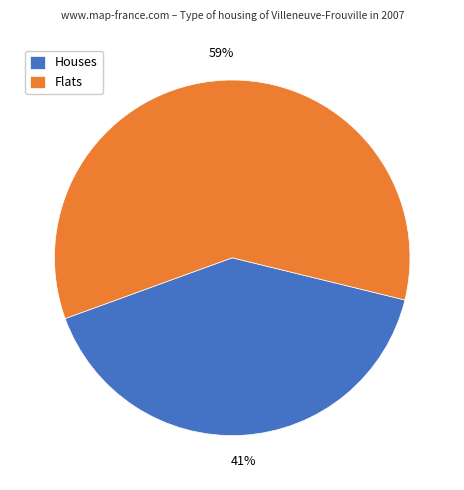

The Flats slice represents 54% of the pie. True or false?

False